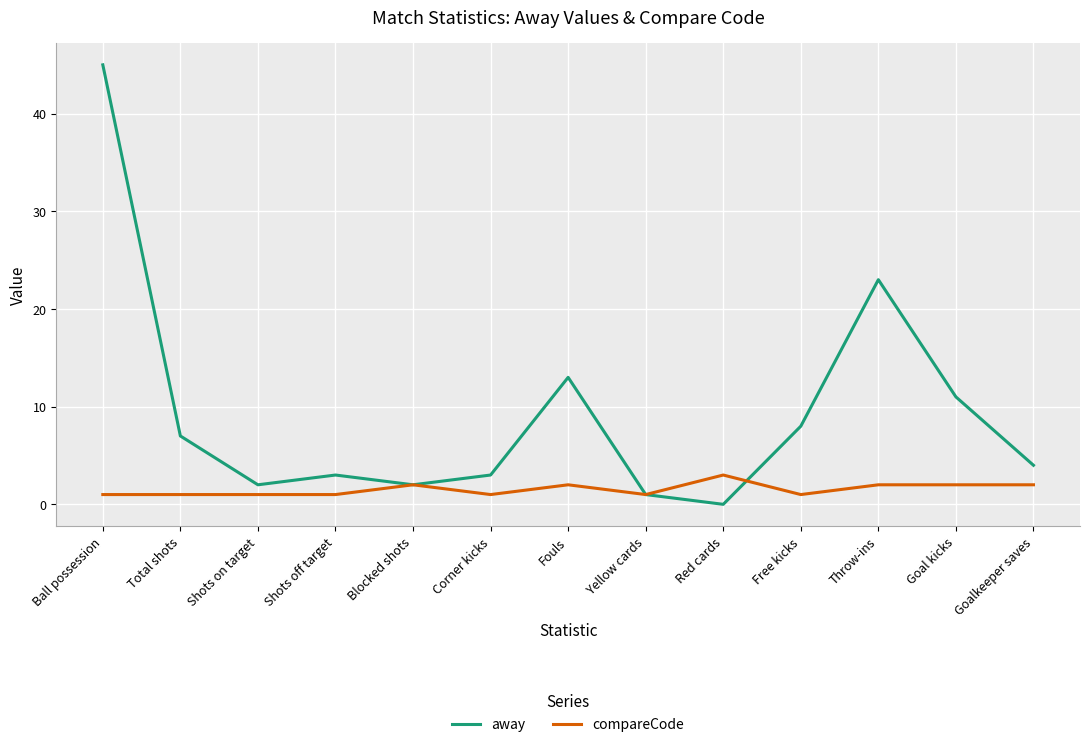

What is the difference between the maximum and minimum values in the away series?

45